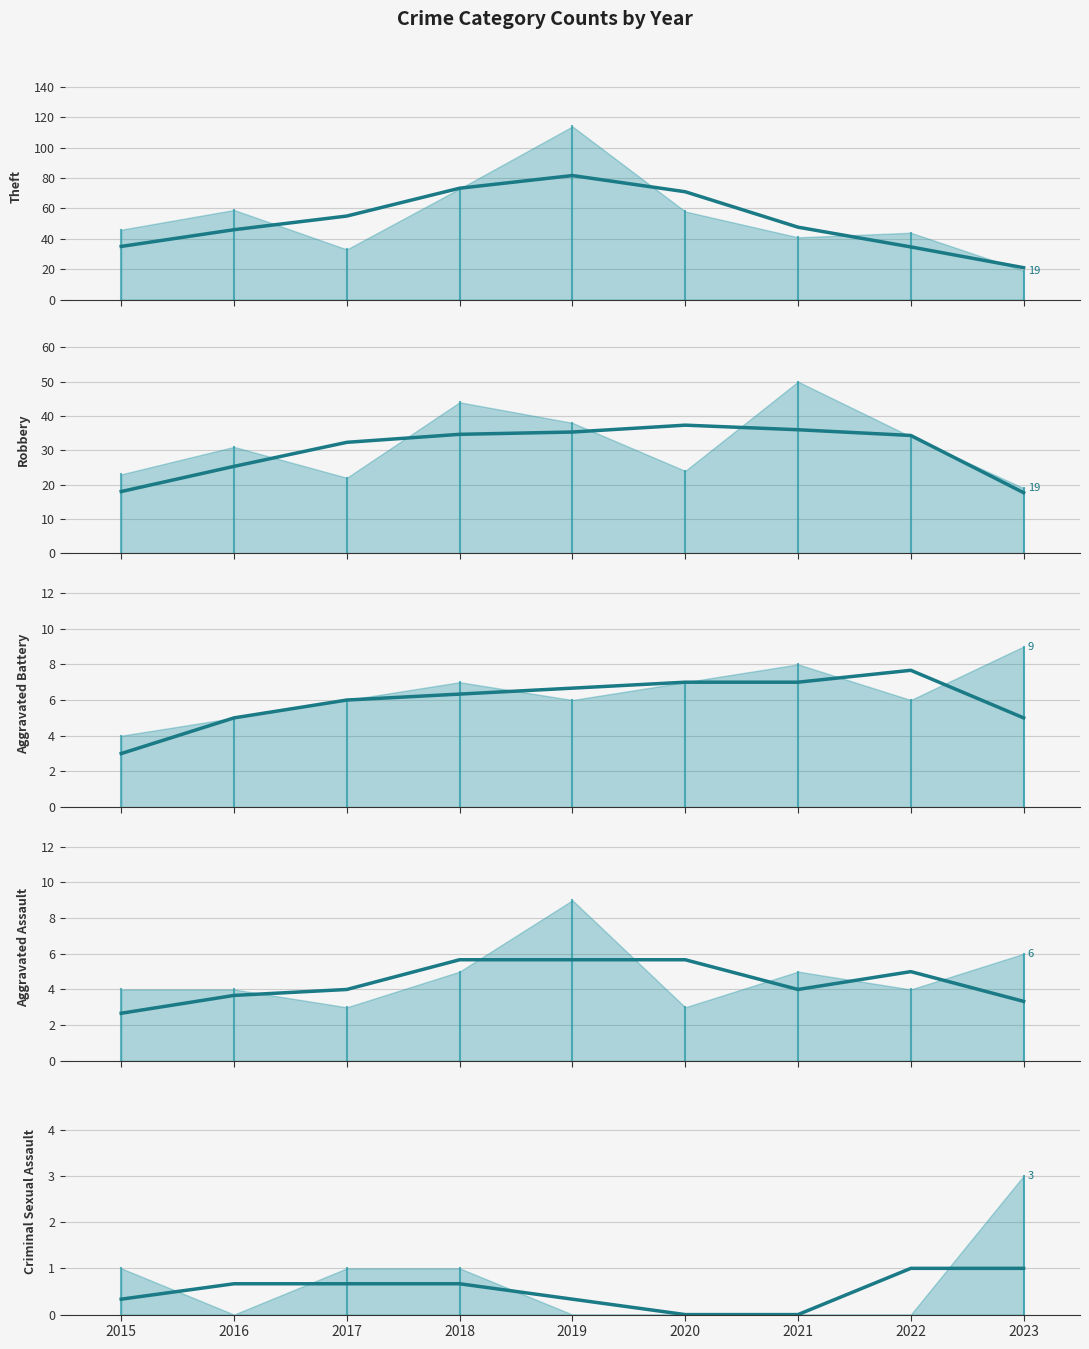

The value of Aggravated Battery (avg) at 2020 is 7.0. True or false?

True